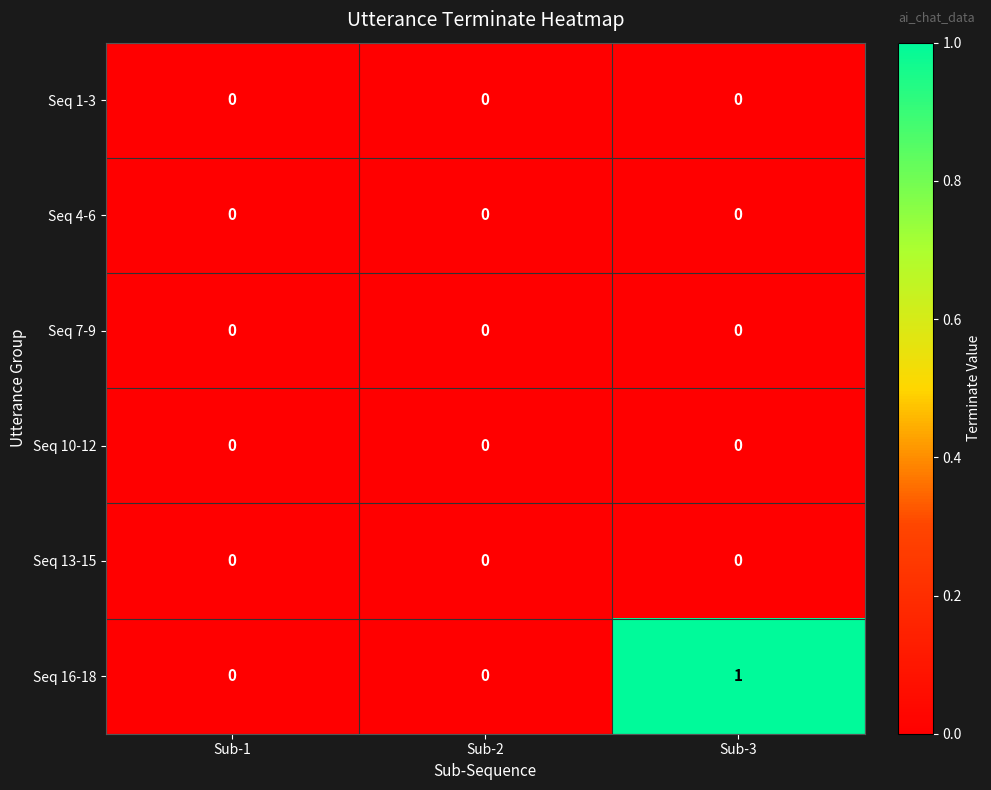

True or false: Seq 4-6 has a value of 0 at Sub-3.

True